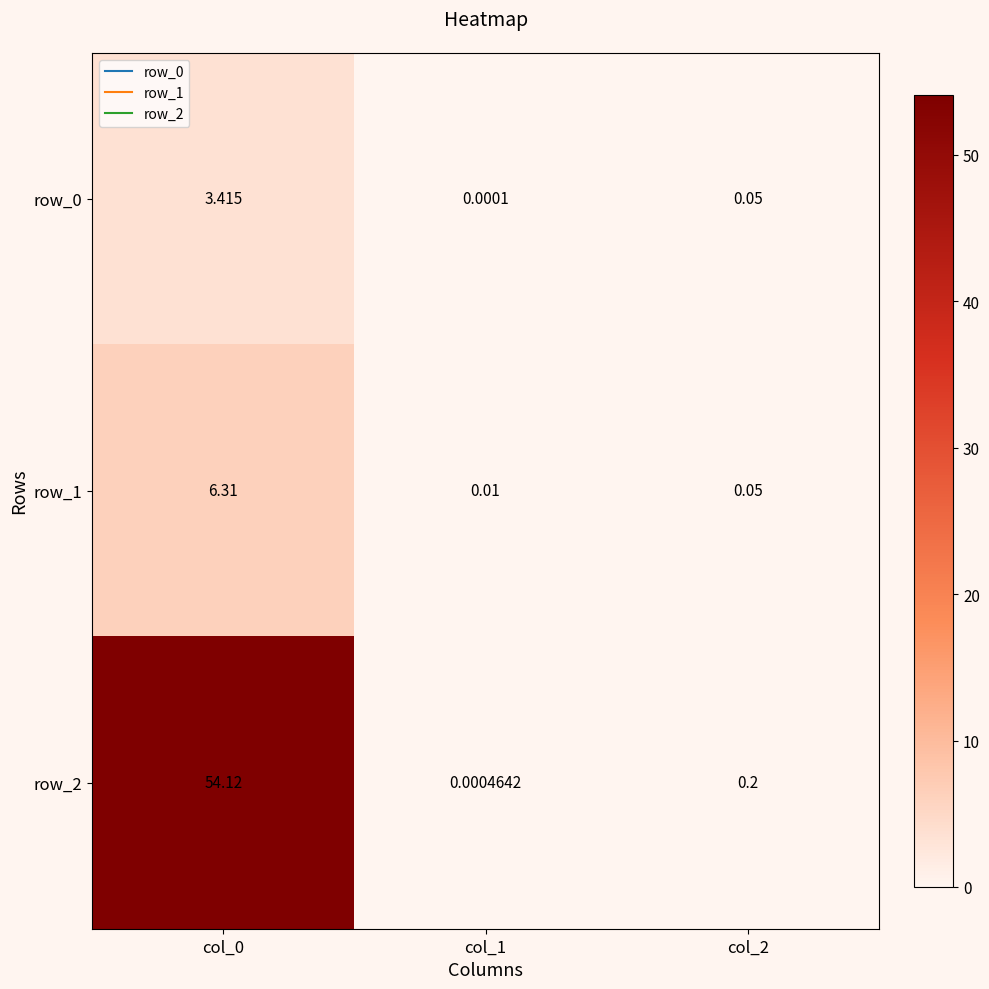

Is the value of row_2 at col_2 greater than the value of row_1 at col_1?

Yes